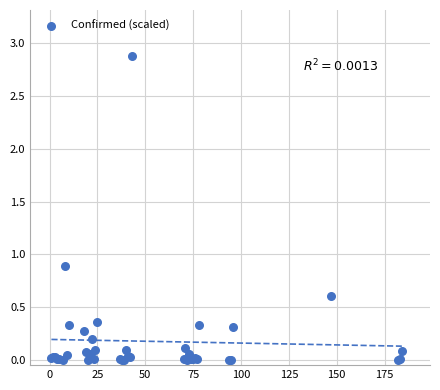

What Y value in the scatter plot is closest to 1?

0.9